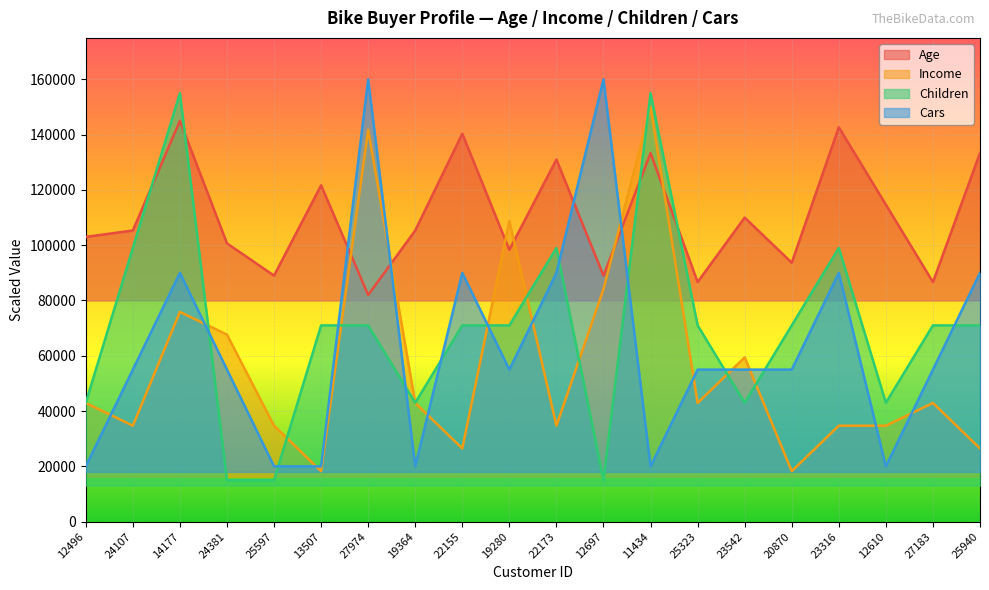

What is the greatest value displayed?

160000.0